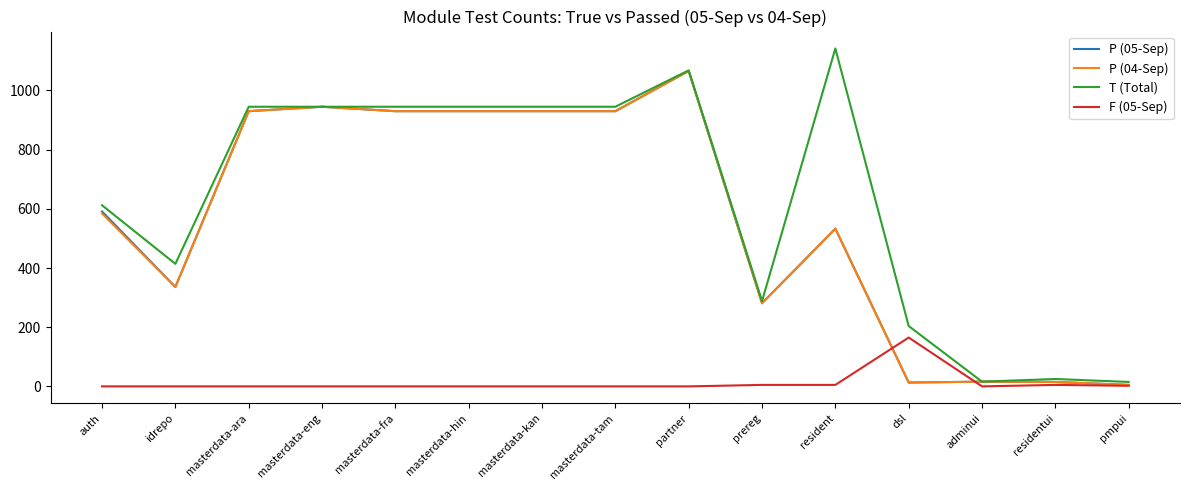

Between masterdata-ara and pmpui, which series saw the biggest shift?

T (Total)